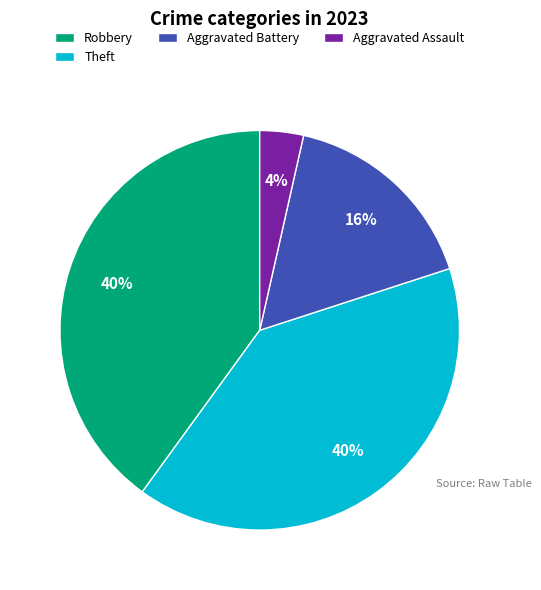

To the nearest percent, what is the difference between the largest and smallest slice percentages?

36%